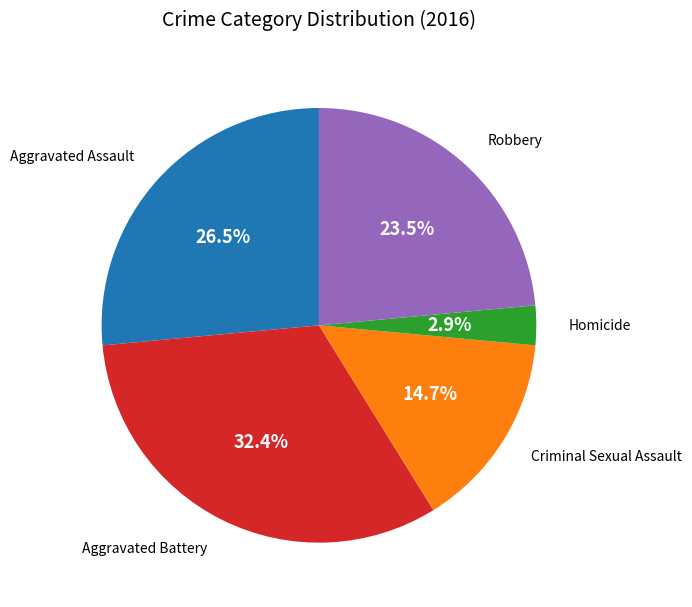

To the nearest percent, what is the average slice percentage?

20%